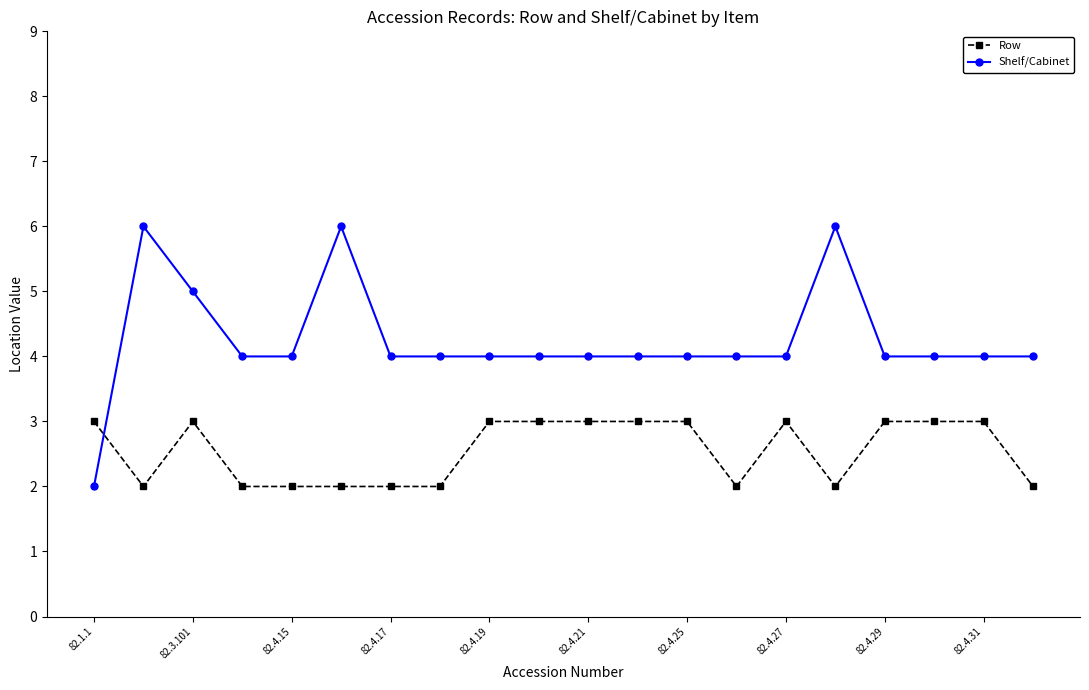

Which series ends up on top after the final intersection of Row and Shelf/Cabinet?

Shelf/Cabinet